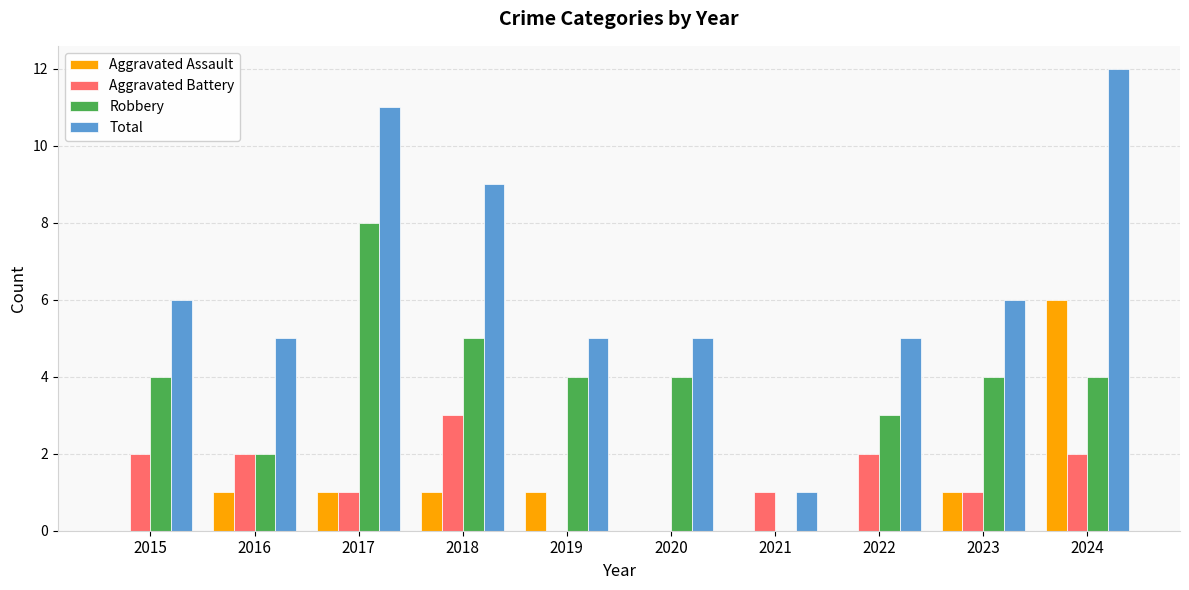

Count the Robbery values in the range 3 to 4.

6